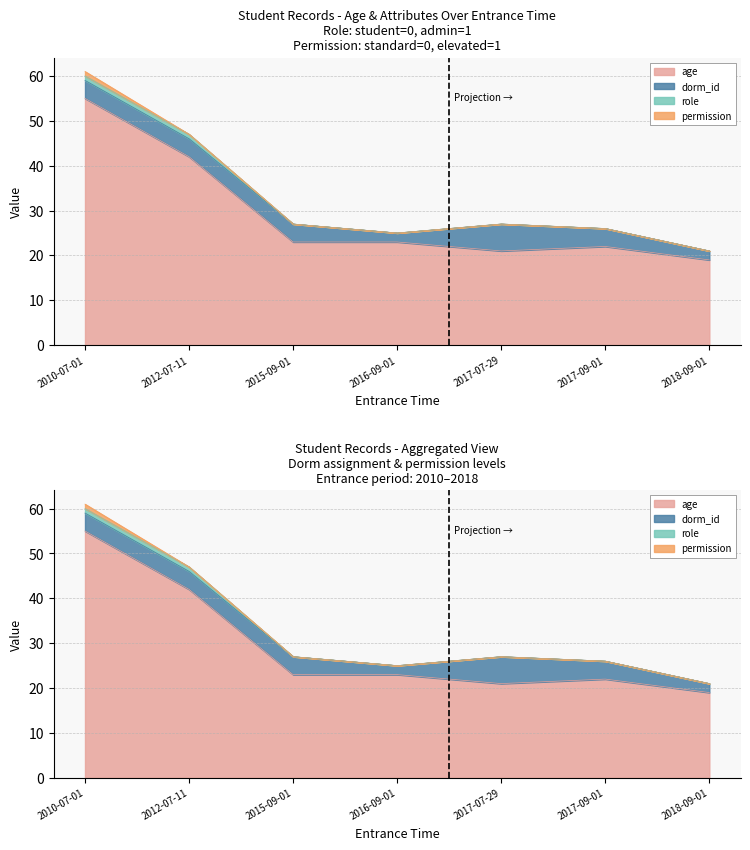

Count the permission values in the range 0 to 1.

7